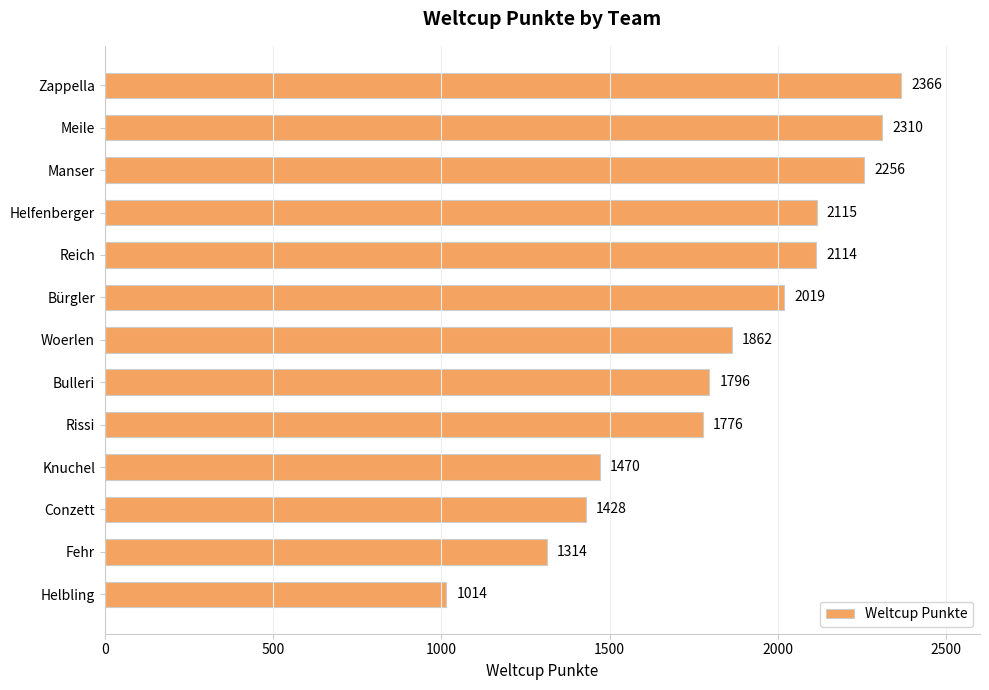

How many bars are there in total?

13